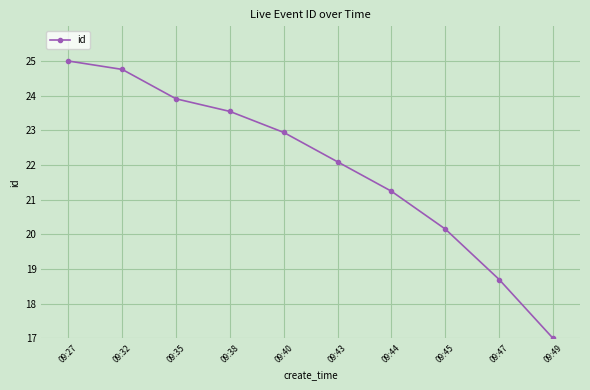

Rank the categories by value from highest to lowest.

09:27, 09:32, 09:35, 09:38, 09:40, 09:43, 09:44, 09:45, 09:47, 09:49